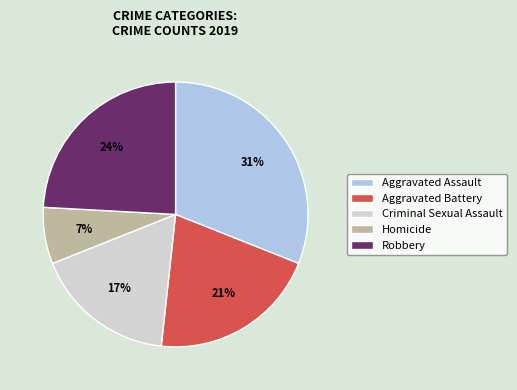

Rank the categories by value from lowest to highest.

Homicide, Criminal Sexual Assault, Aggravated Battery, Robbery, Aggravated Assault